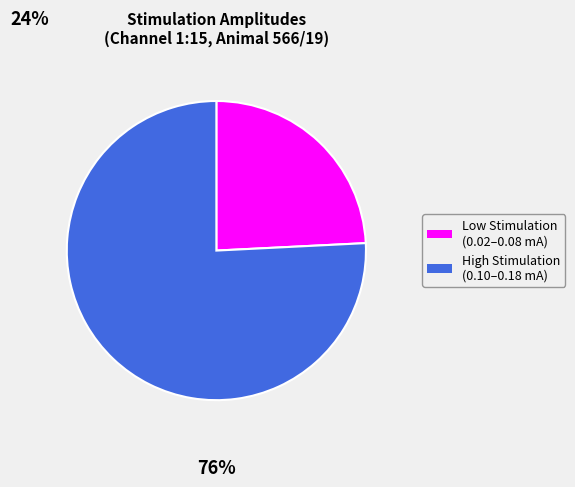

Is there a majority slice in this chart?

Yes